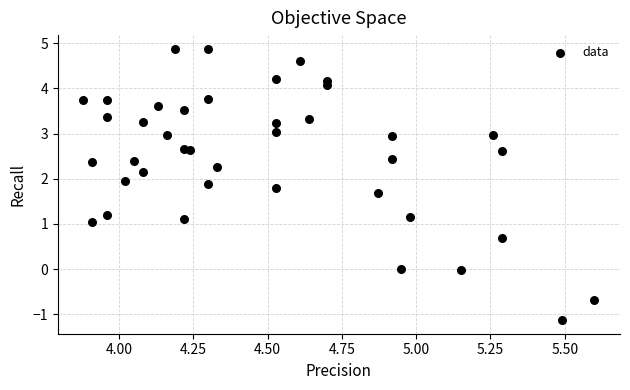

What is the range of X values (max minus min)?

1.7